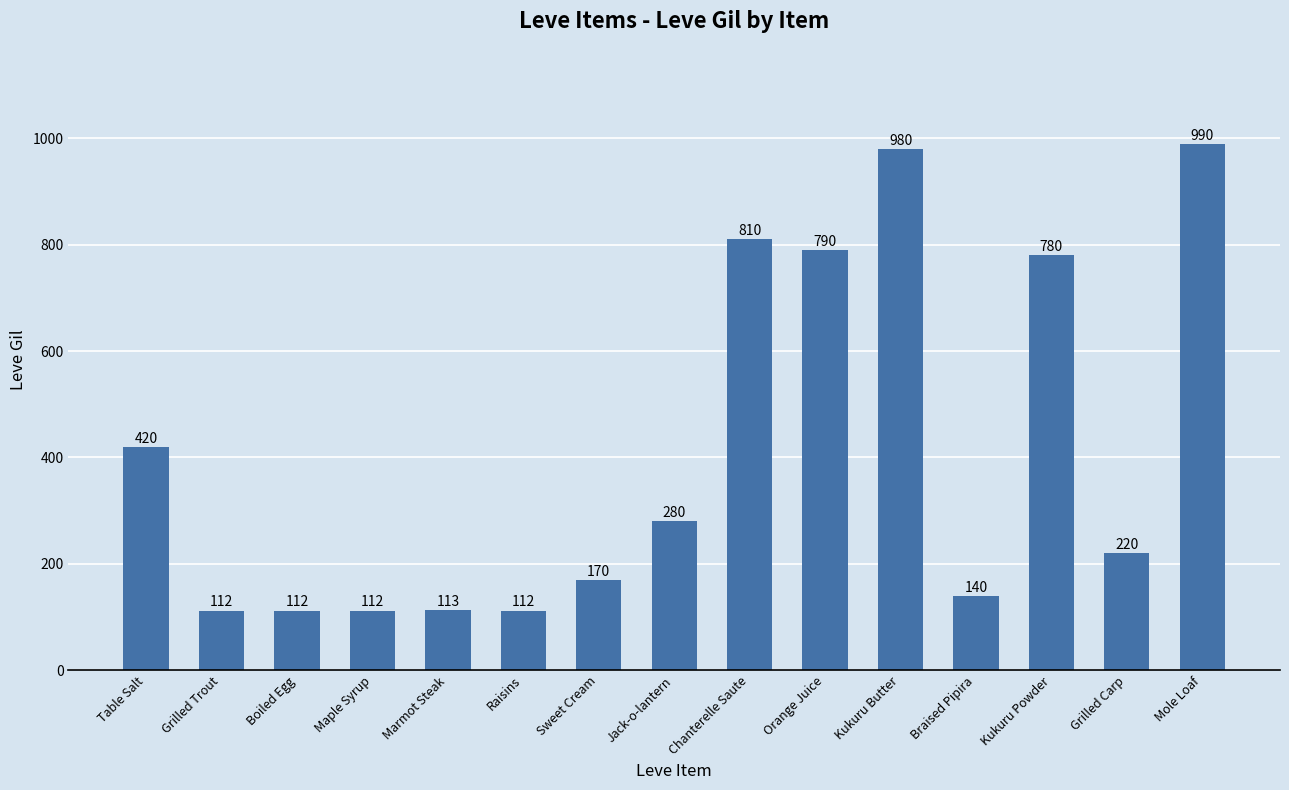

What is the change in value from Sweet Cream to Kukuru Powder?

+610